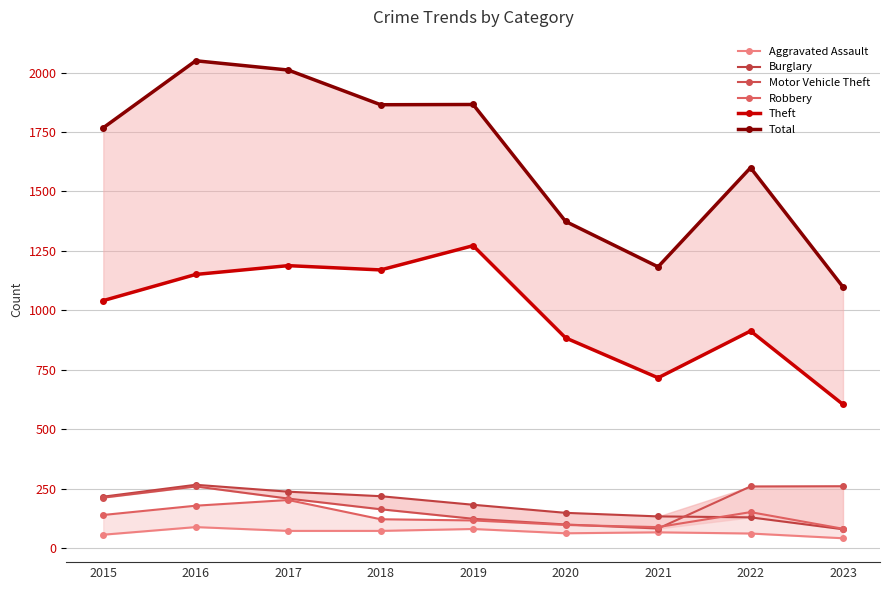

Reading left to right, what are all the values shown in this chart?

Aggravated Assault: 56	88	72	72	80	62	66	61	41
Burglary: 216	266	237	218	182	148	133	129	79
Motor Vehicle Theft: 212	259	208	163	123	99	82	259	260
Robbery: 139	178	202	121	116	97	88	151	81
Theft: 1041	1151	1188	1170	1272	884	716	913	604
Total: 1768	2050	2011	1865	1866	1374	1183	1600	1098